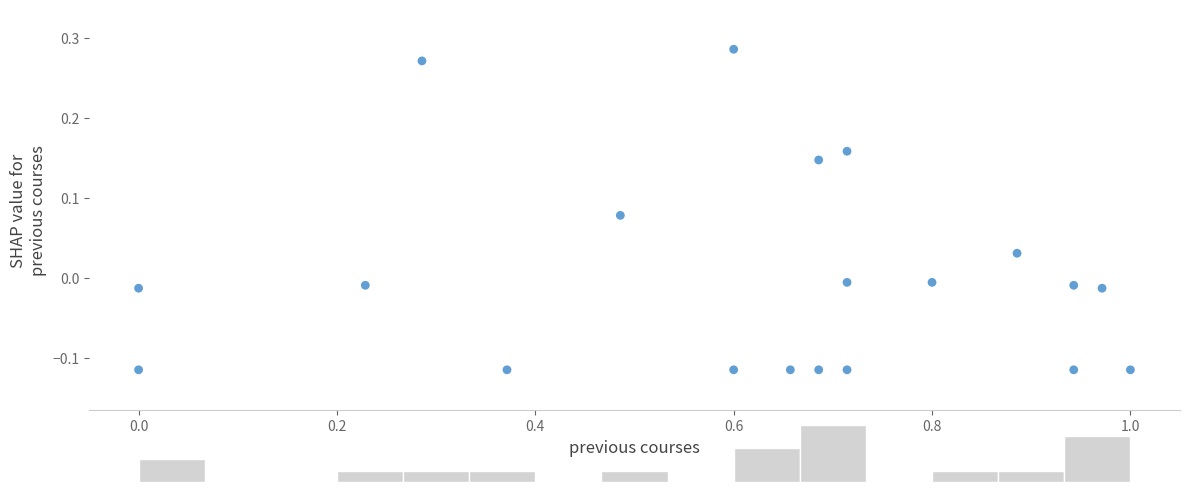

What is the range of Y values (max minus min)?

0.4